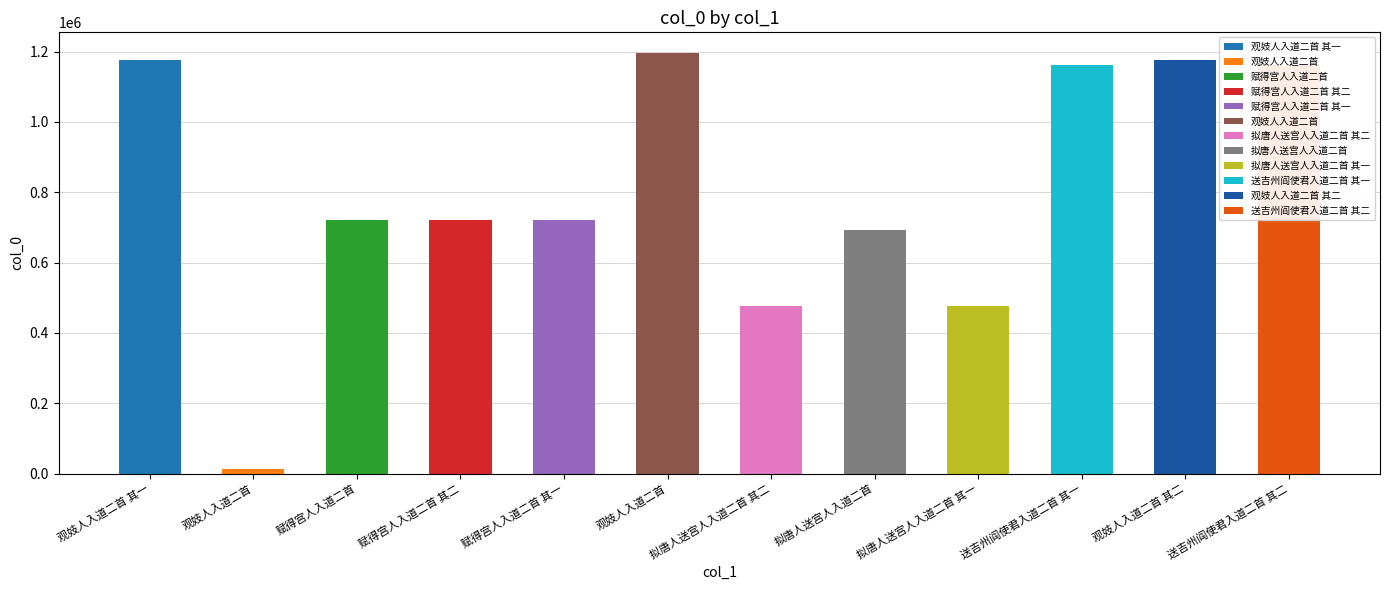

What value does the data have at 拟唐人送宫人入道二首 其一?

477547